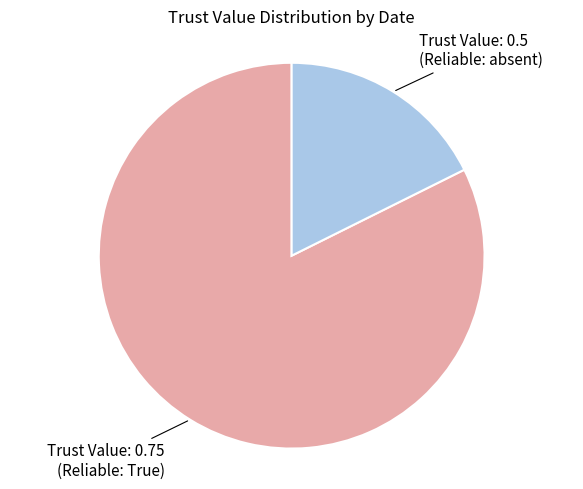

Does any single category account for the majority?

Yes